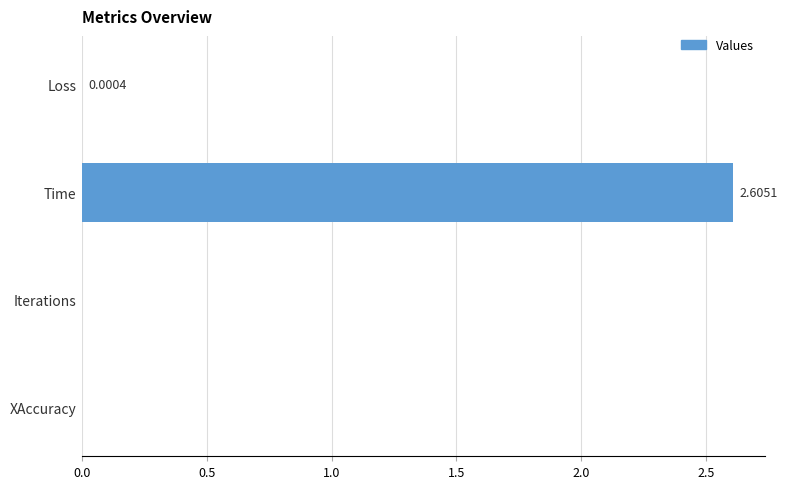

Which has a higher value, Time or XAccuracy?

Time